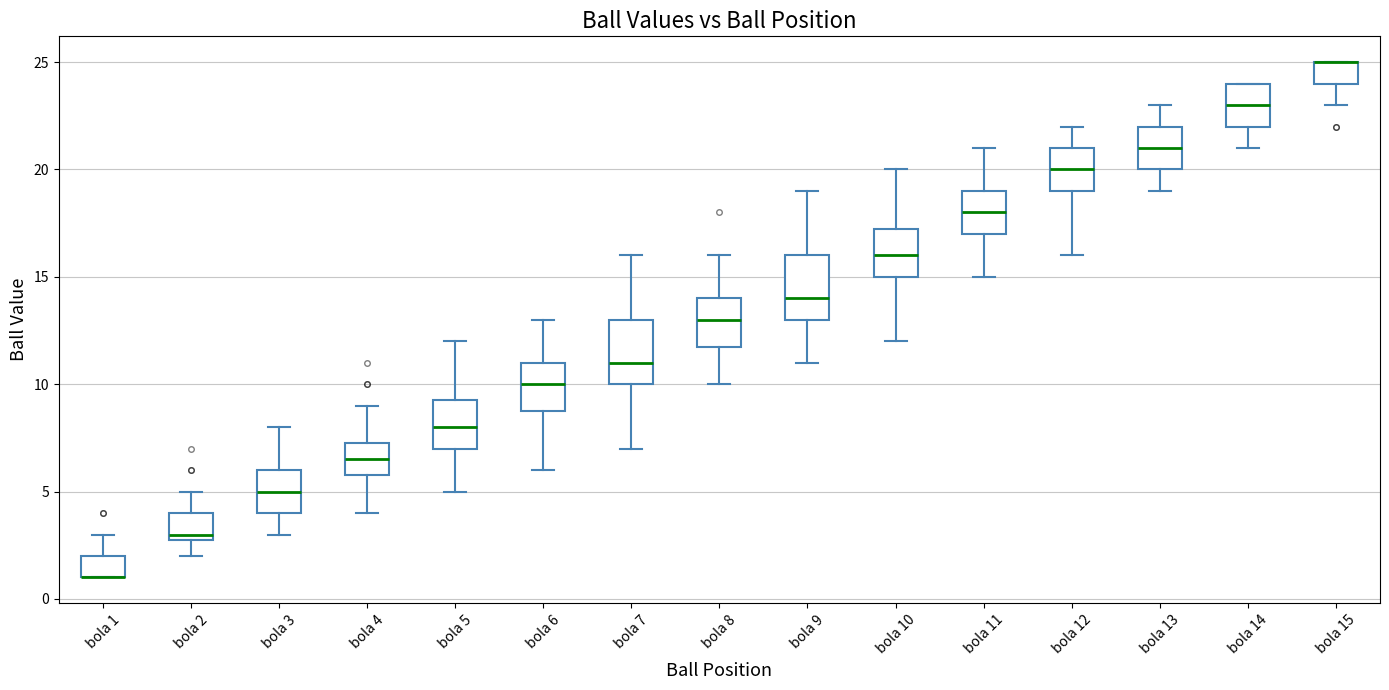

Reading left to right, read every box against the y-axis: the position of its median line, the range the box covers, and the ends of its whiskers. The values are not printed on the chart, so give them approximately, as read against the axis.

bola 1: median 1.0 (drawn on the box's lower edge), box 1.0 to 2.0, whiskers 1.0 to 3.0
bola 2: median 3.0 (just above the box's lower edge), box 3.0 to 4.0, whiskers 2.0 to 5.0
bola 3: median 5.0, box 4.0 to 6.0, whiskers 3.0 to 8.0
bola 4: median 6.5, box 6.0 to 7.5, whiskers 4.0 to 9.0
bola 5: median 8.0, box 7.0 to 9.5, whiskers 5.0 to 12.0
bola 6: median 10.0, box 9.0 to 11.0, whiskers 6.0 to 13.0
bola 7: median 11.0, box 10.0 to 13.0, whiskers 7.0 to 16.0
bola 8: median 13.0, box 12.0 to 14.0, whiskers 10.0 to 16.0
bola 9: median 14.0, box 13.0 to 16.0, whiskers 11.0 to 19.0
bola 10: median 16.0, box 15.0 to 17.5, whiskers 12.0 to 20.0
bola 11: median 18.0, box 17.0 to 19.0, whiskers 15.0 to 21.0
bola 12: median 20.0, box 19.0 to 21.0, whiskers 16.0 to 22.0
bola 13: median 21.0, box 20.0 to 22.0, whiskers 19.0 to 23.0
bola 14: median 23.0, box 22.0 to 24.0, whiskers 21.0 to 24.0
bola 15: median 25.0 (drawn on the box's upper edge), box 24.0 to 25.0, whiskers 23.0 to 25.0